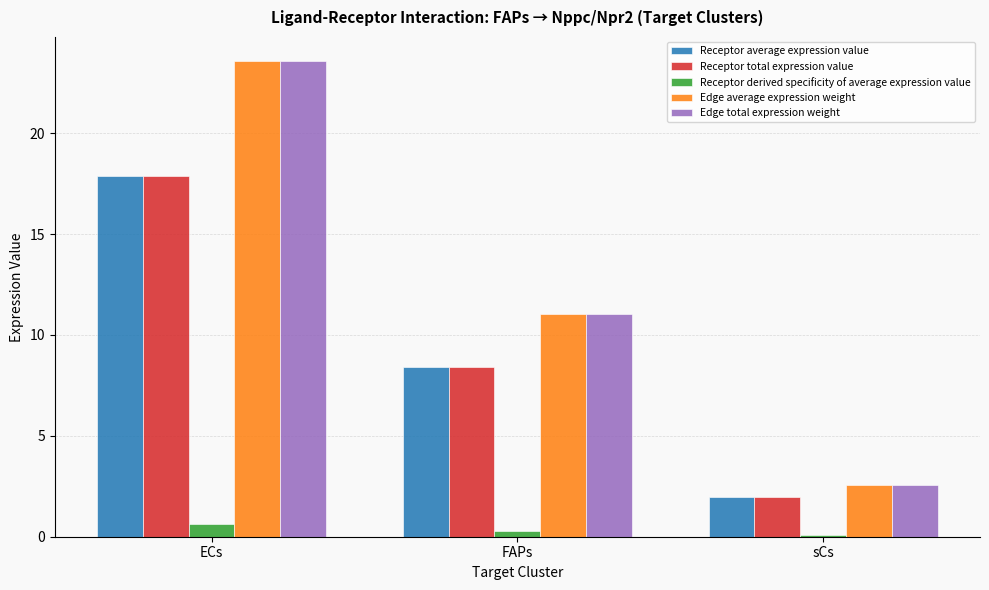

Reading left to right, what are all the values shown in this chart?

Receptor average expression value: ECs=17.9	FAPs=8.4	sCs=1.9
Receptor total expression value: ECs=17.9	FAPs=8.4	sCs=1.9
Receptor derived specificity of average expression value: ECs=0.6	FAPs=0.3	sCs=0.1
Edge average expression weight: ECs=23.6	FAPs=11.1	sCs=2.6
Edge total expression weight: ECs=23.6	FAPs=11.1	sCs=2.6